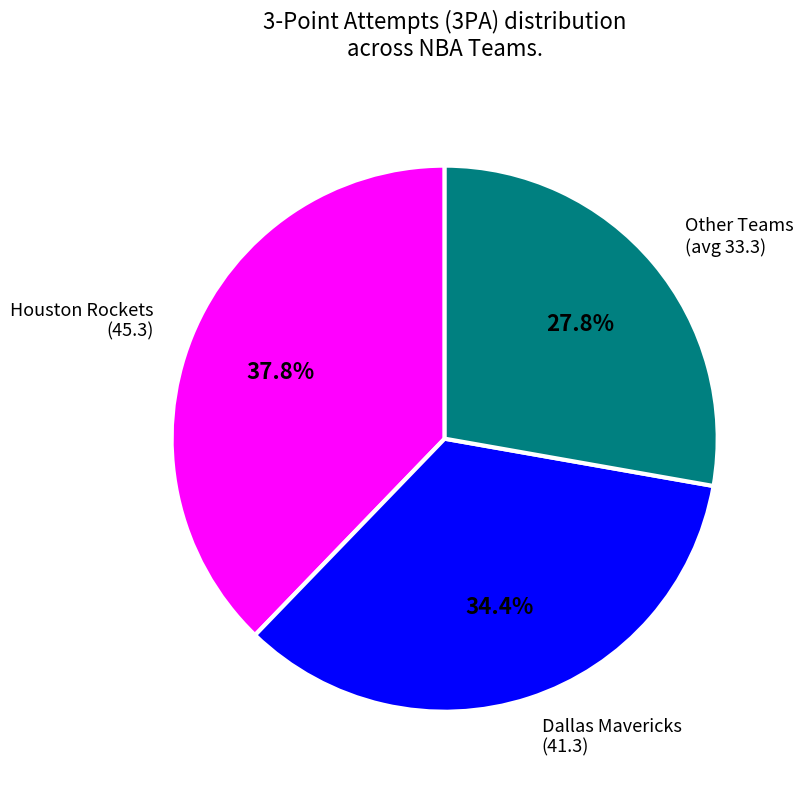

Which category has the biggest portion of the pie?

Houston Rockets (45.3)